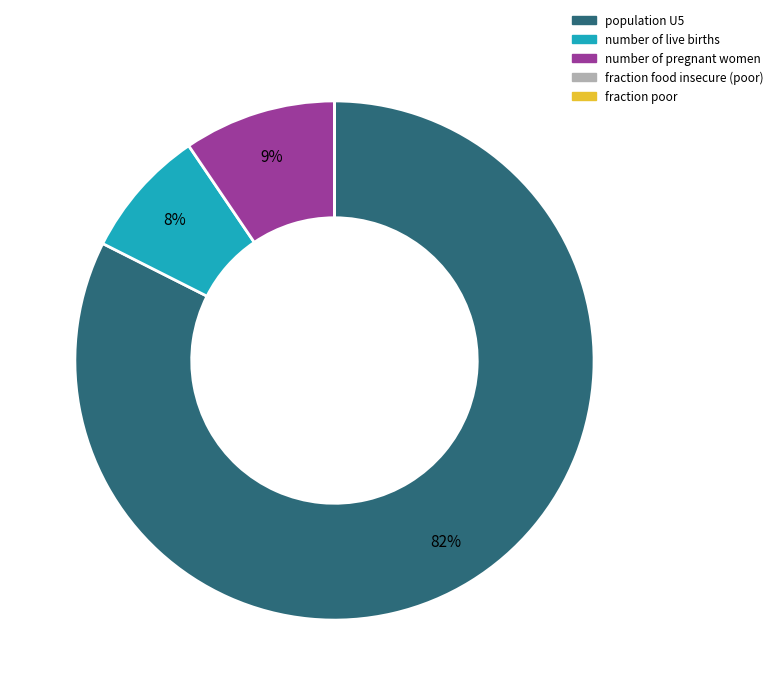

Which category accounts for the majority?

population U5